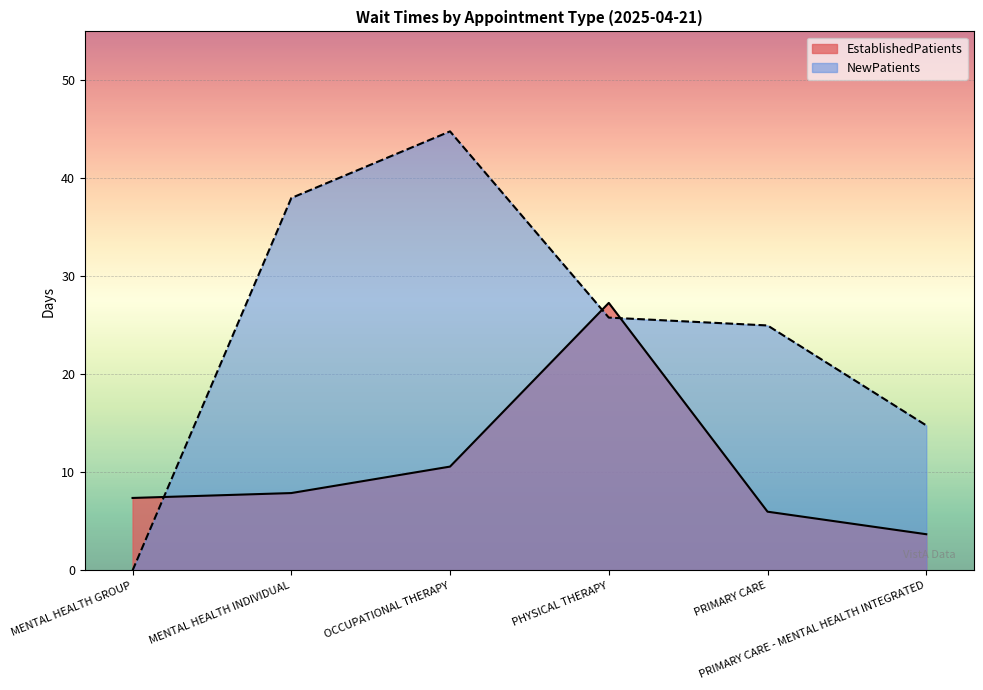

Rank the series by their average value, from highest to lowest.

NewPatients, EstablishedPatients